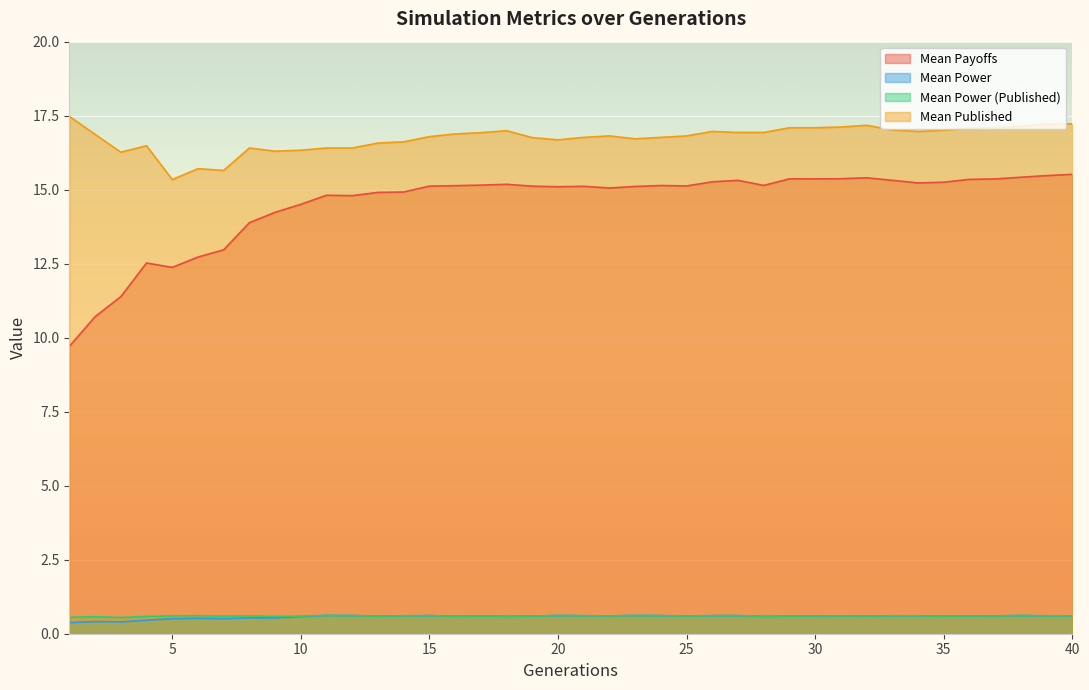

Is it true that meanPublished equals 26.1 at 16?

False